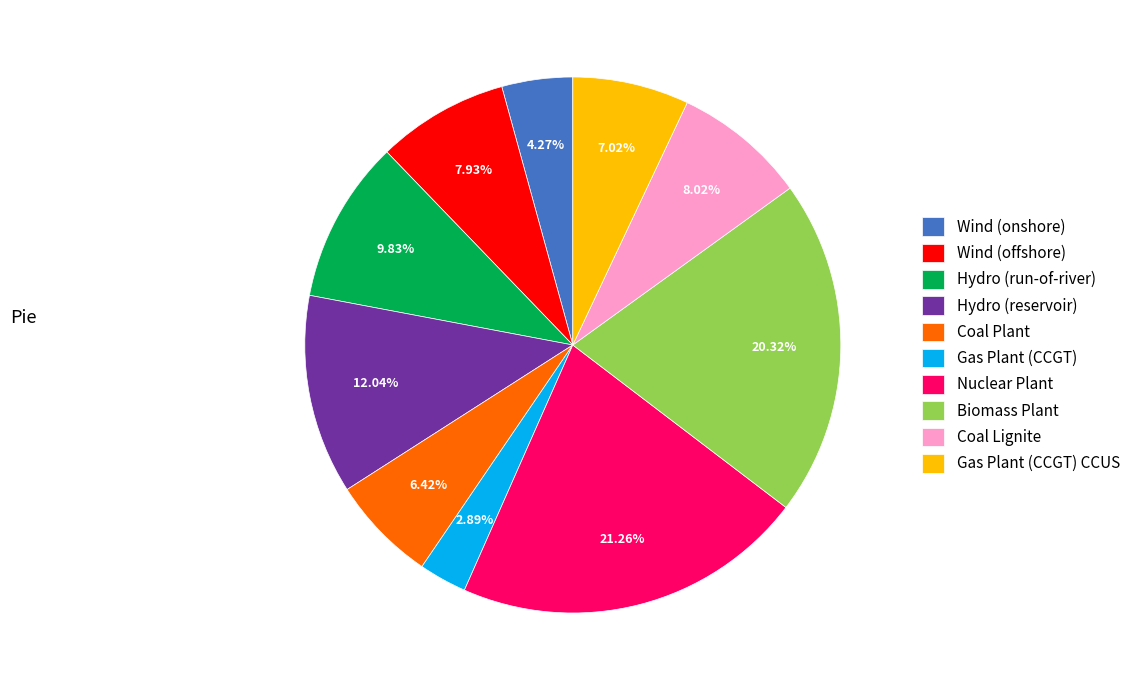

How many segments does this pie chart have?

10